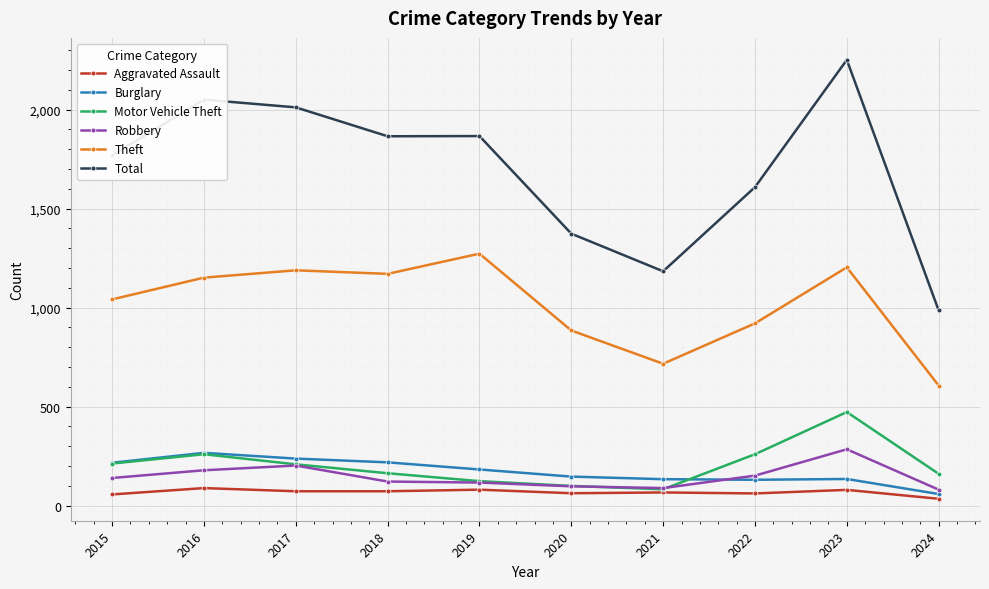

Is the value of Aggravated Assault at 2018 greater than the value of Motor Vehicle Theft at 2018?

No